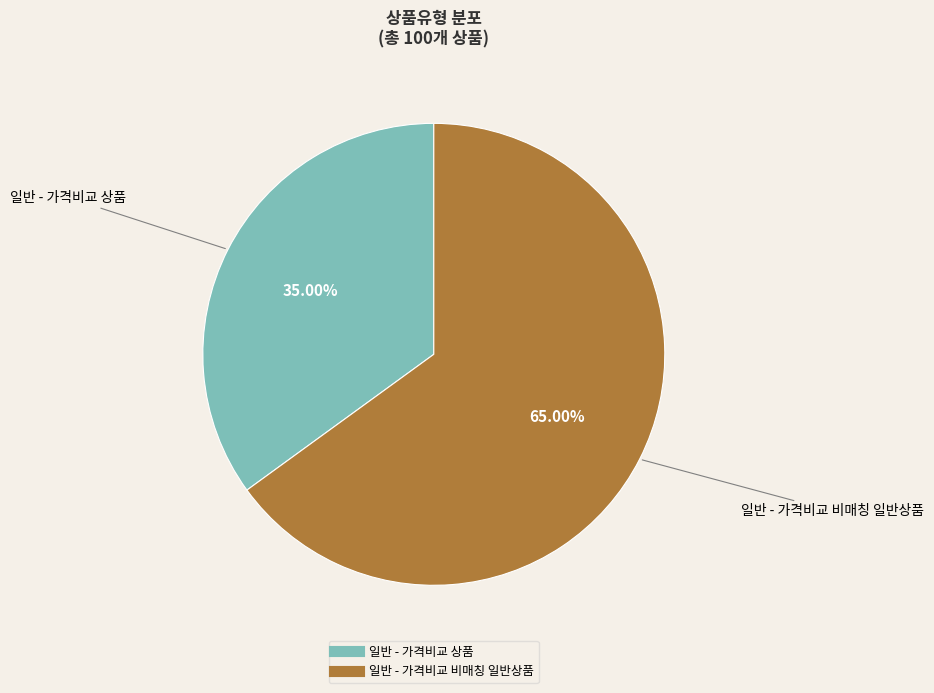

True or false: 일반 - 가격비교 상품 accounts for 35% of the total.

True